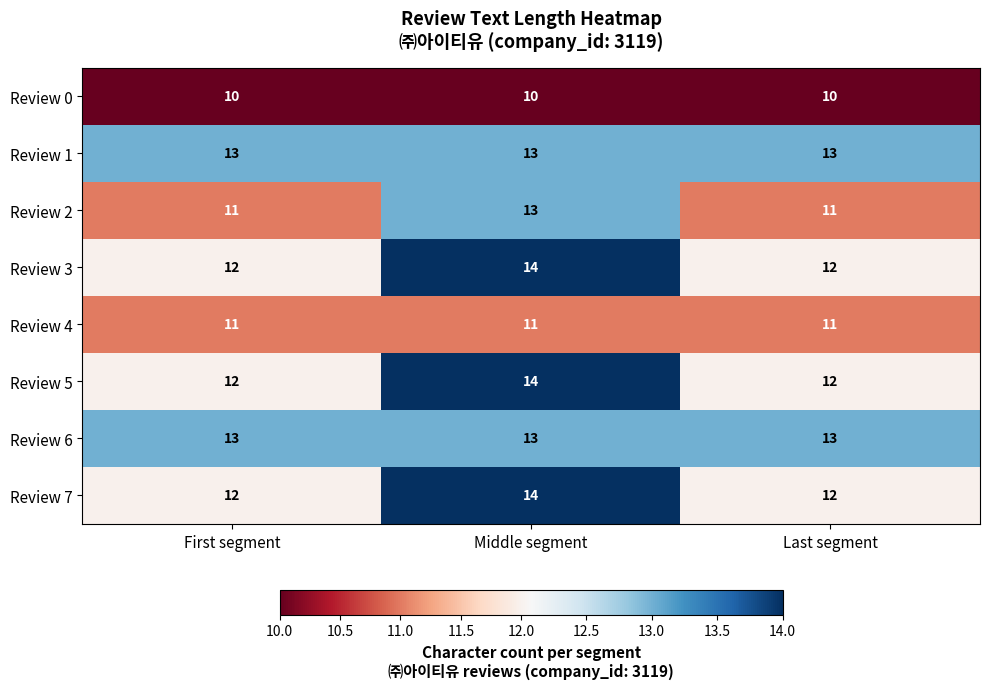

What is the sum of all Review 3 values?

38